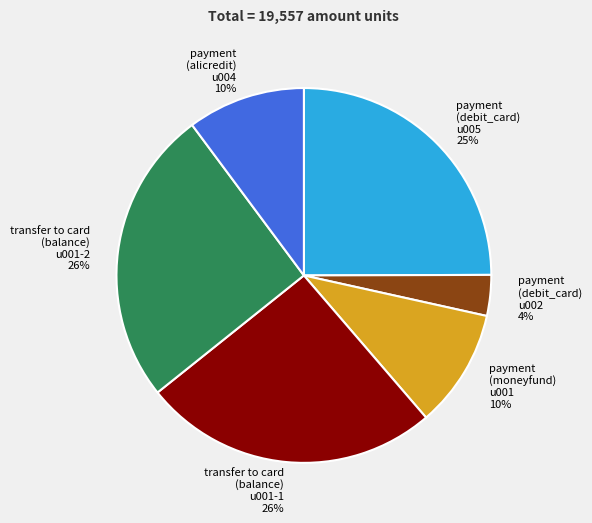

How many segments does this pie chart have?

6